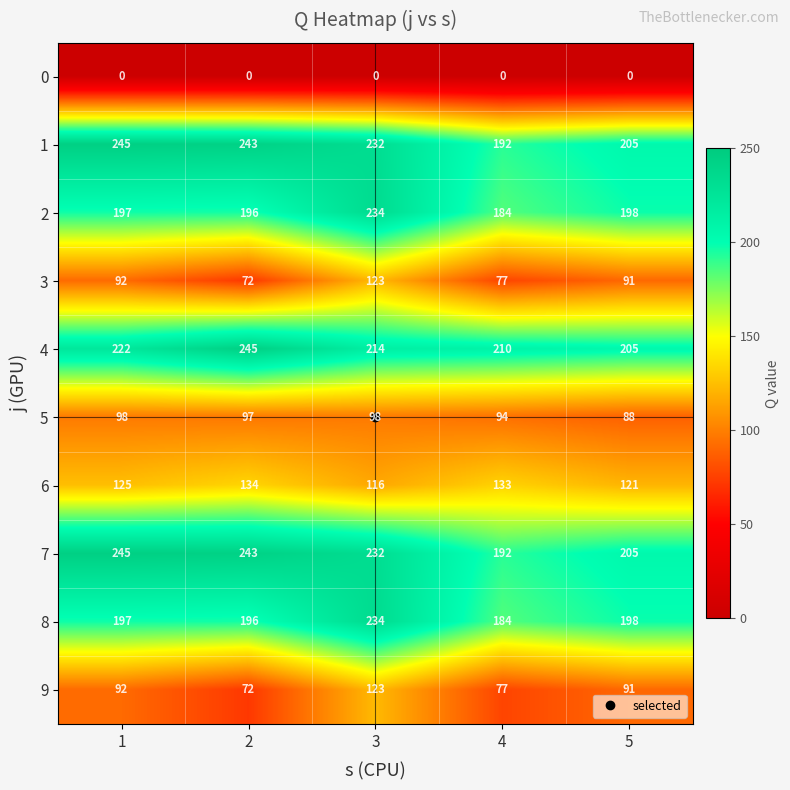

At which category is the sum across all series the highest?

3